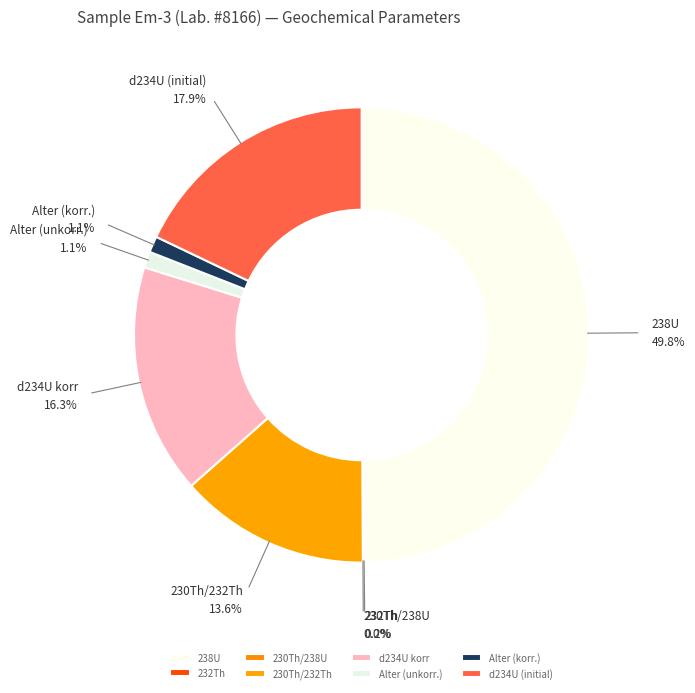

To the nearest percent, what portion does 238U represent?

50%